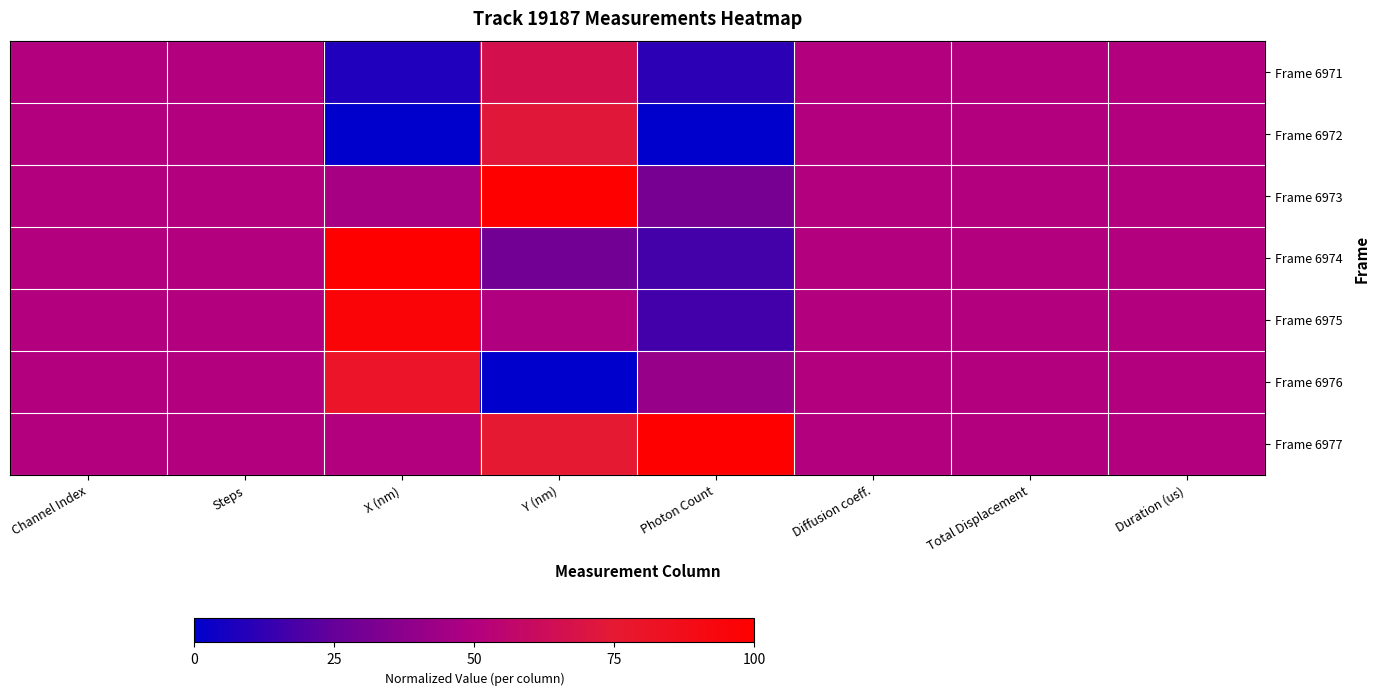

How many series are shown in this chart?

7